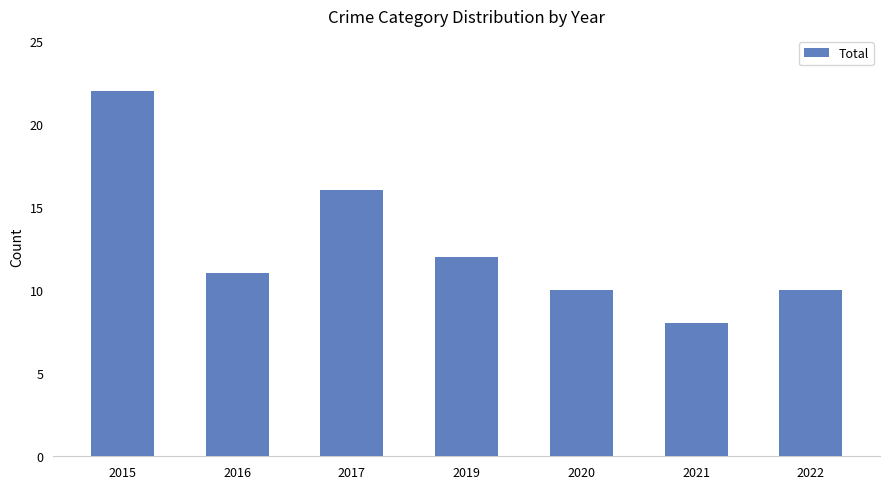

How many data points are less than 11?

3